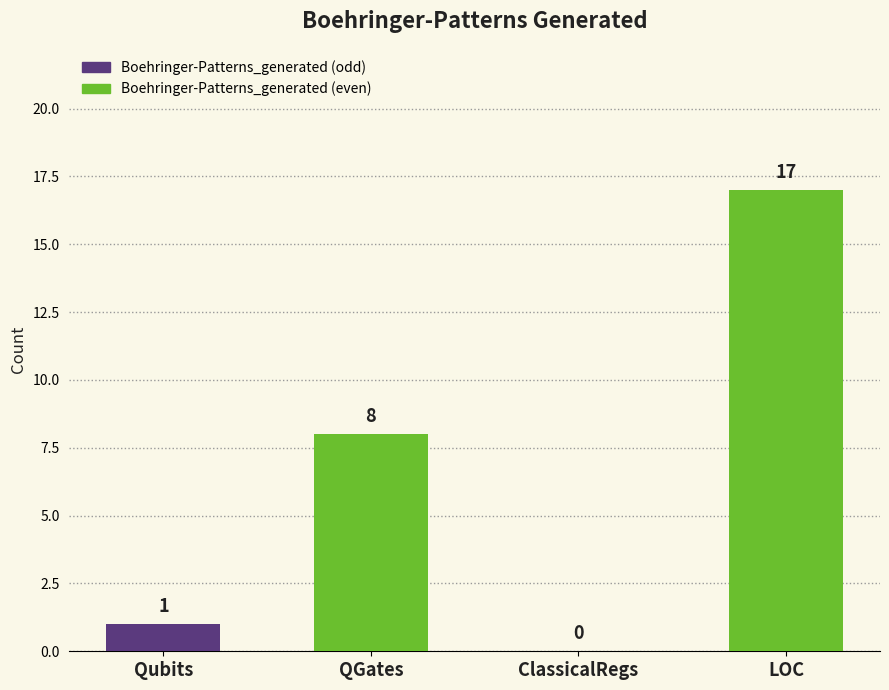

Which has a higher value, Qubits or QGates?

QGates